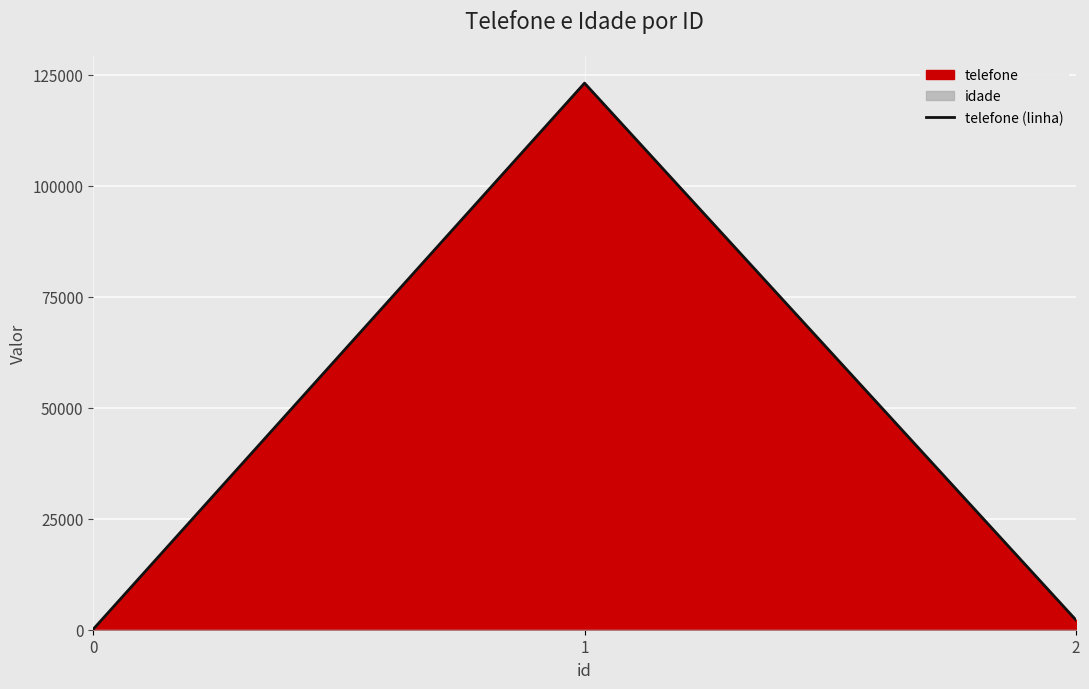

Reading left to right, list all the values displayed in this chart.

123	123123	2222